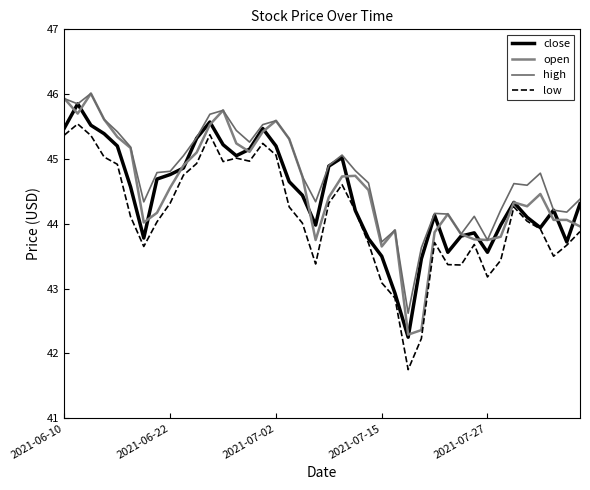

What is the value of the high point at the 35th from the left?

44.6